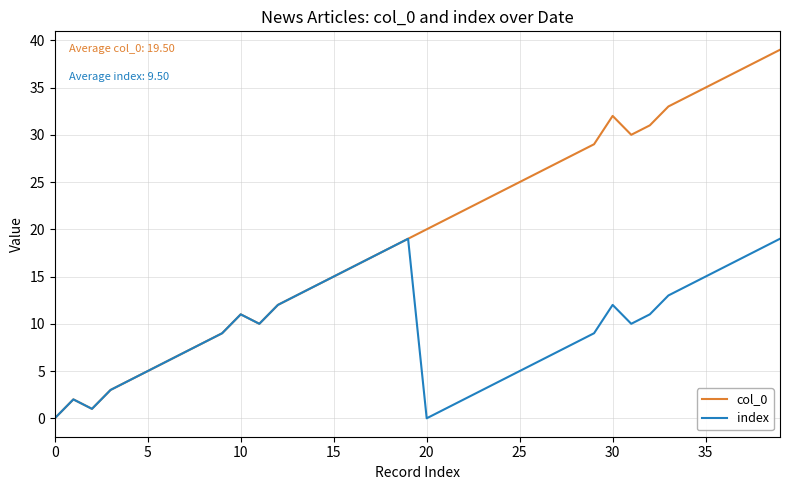

Which series has the largest range (max minus min)?

col_0